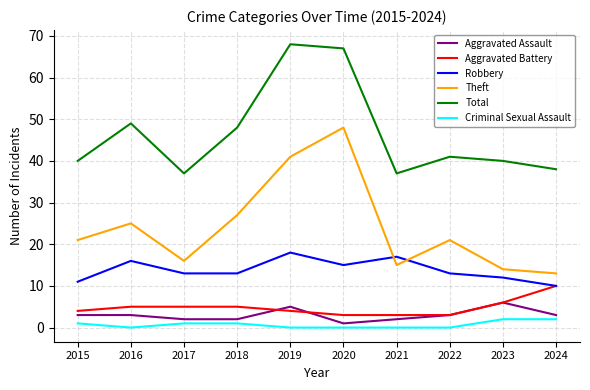

Rank the series by their maximum value, from highest to lowest.

Total, Theft, Robbery, Aggravated Battery, Aggravated Assault, Criminal Sexual Assault